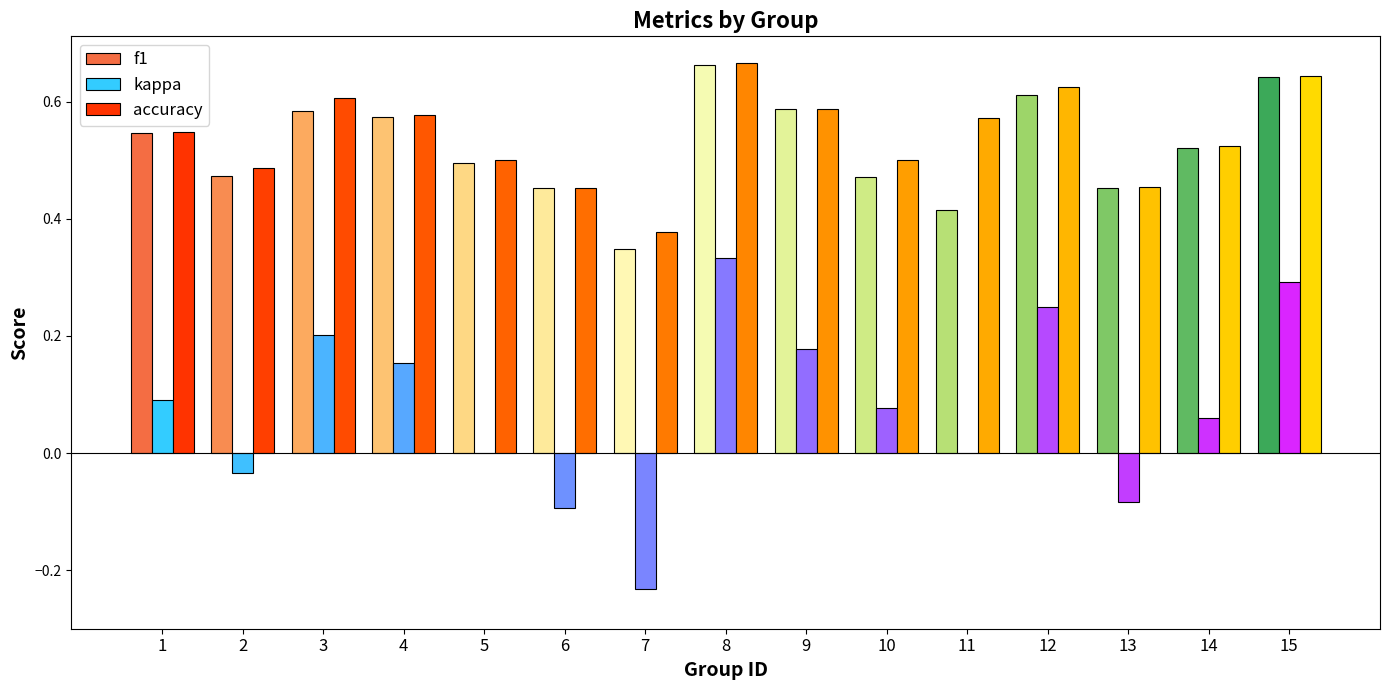

Reading left to right, extract all data points from this chart.

f1: 0.5	0.5	0.6	0.6	0.5	0.5	0.3	0.7	0.6	0.5	0.4	0.6	0.5	0.5	0.6
kappa: 0.1	-0.0	0.2	0.2	0.0	-0.1	-0.2	0.3	0.2	0.1	0.0	0.2	-0.1	0.1	0.3
accuracy: 0.5	0.5	0.6	0.6	0.5	0.5	0.4	0.7	0.6	0.5	0.6	0.6	0.5	0.5	0.6